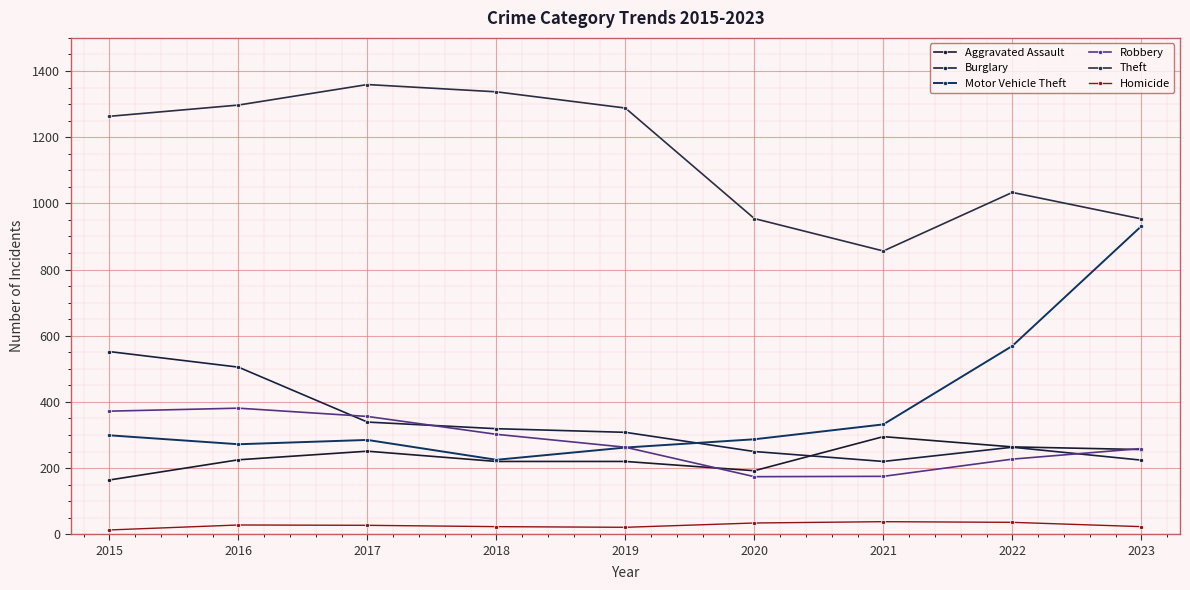

What is the value of the Homicide point at the 9th from the left?

23